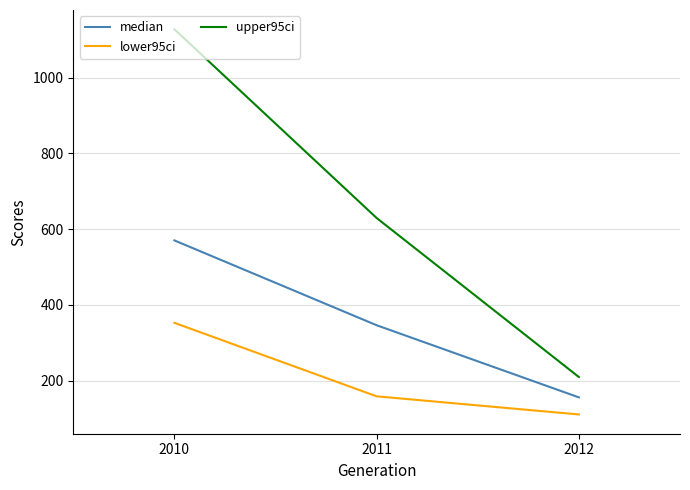

What are all the series names shown in the legend?

median, lower95ci, upper95ci